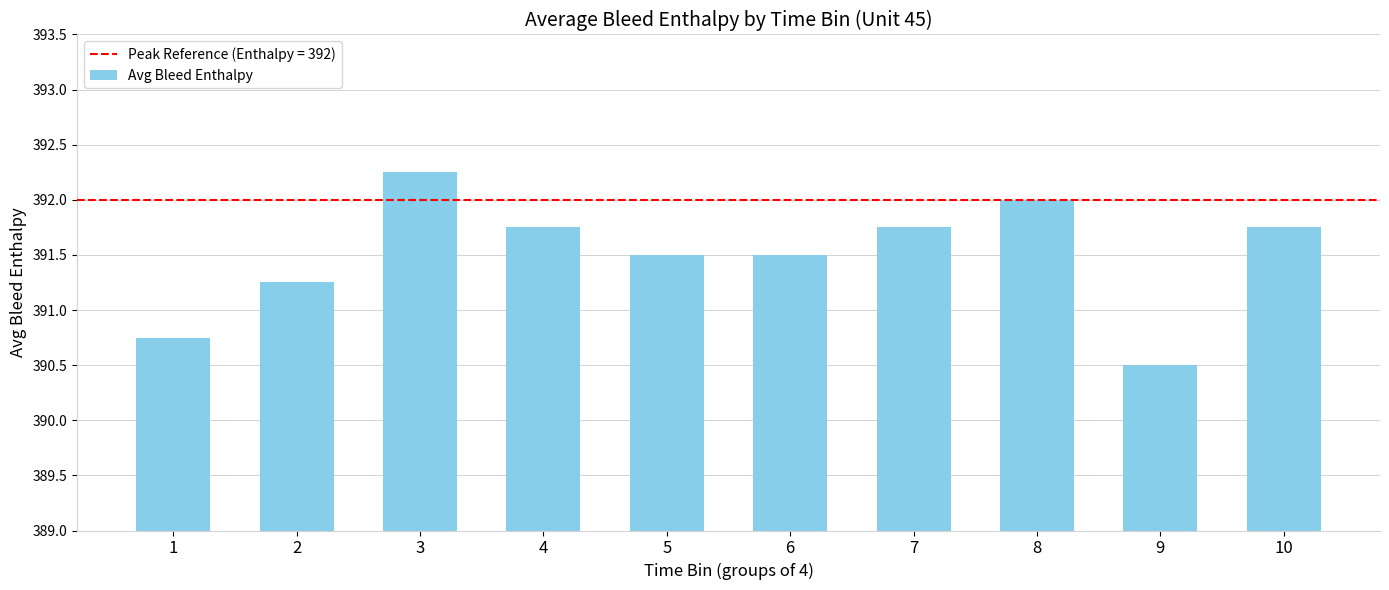

Which category has the highest value across all series?

3